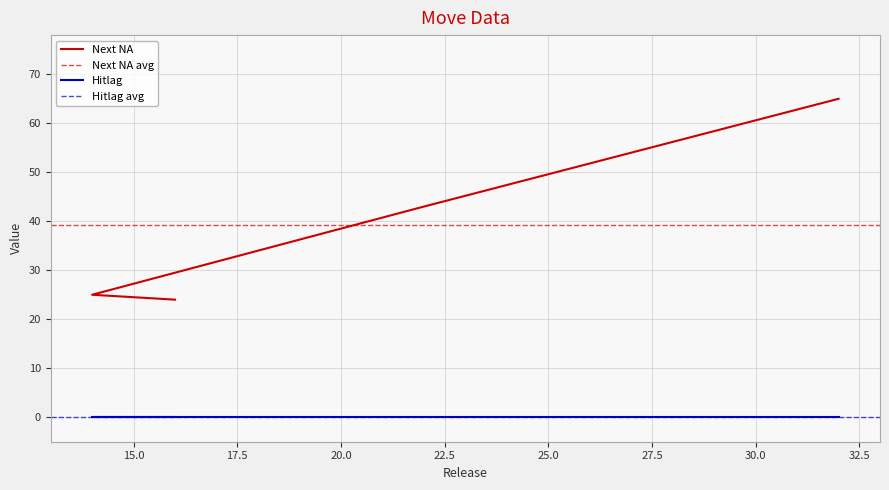

How many data points are above 43?

1